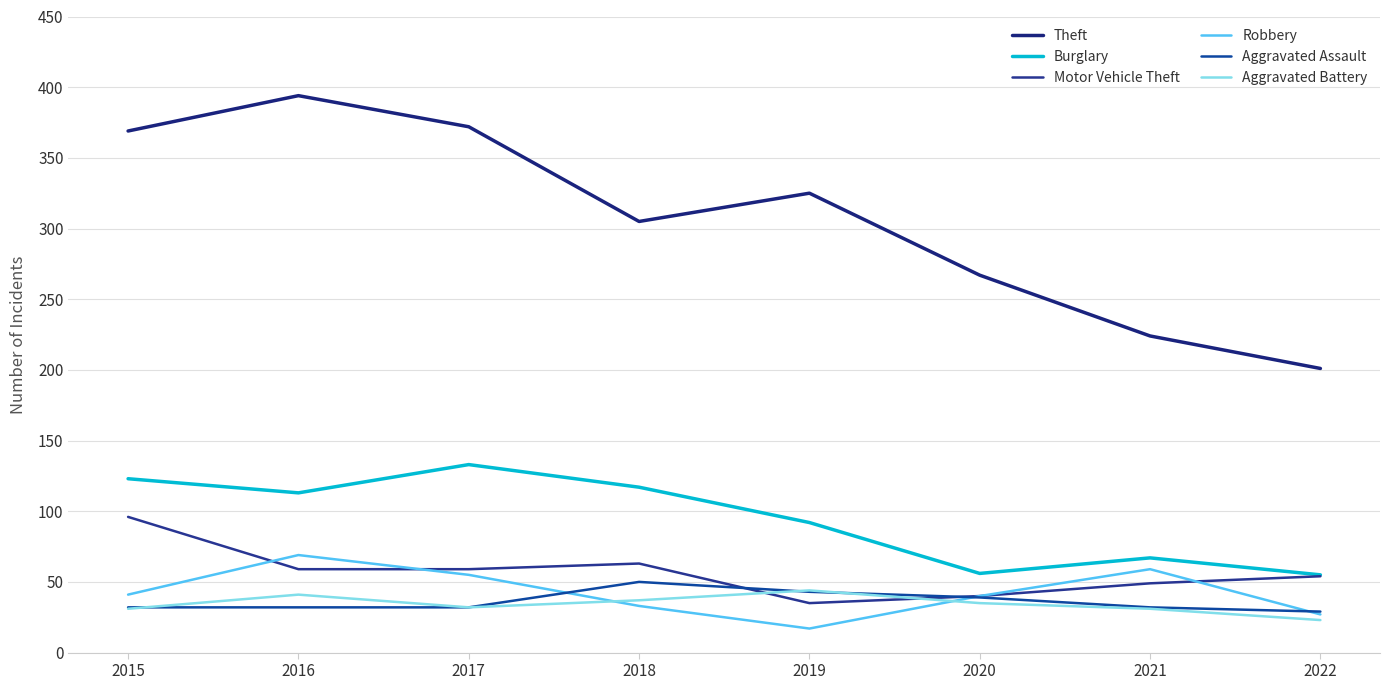

What is the greatest value displayed?

394